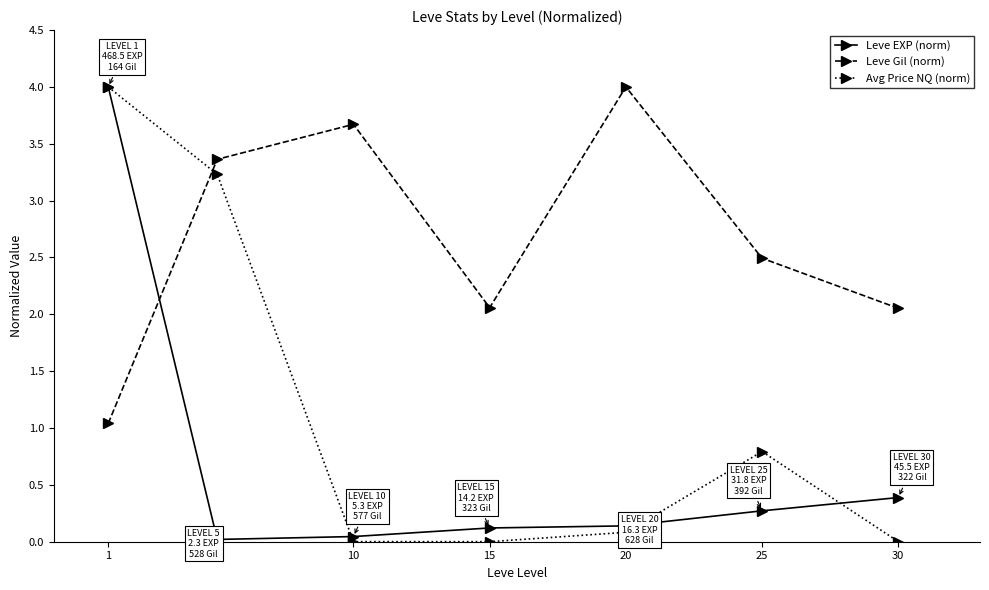

How many values in the Leve Gil (norm) series are below 2?

1